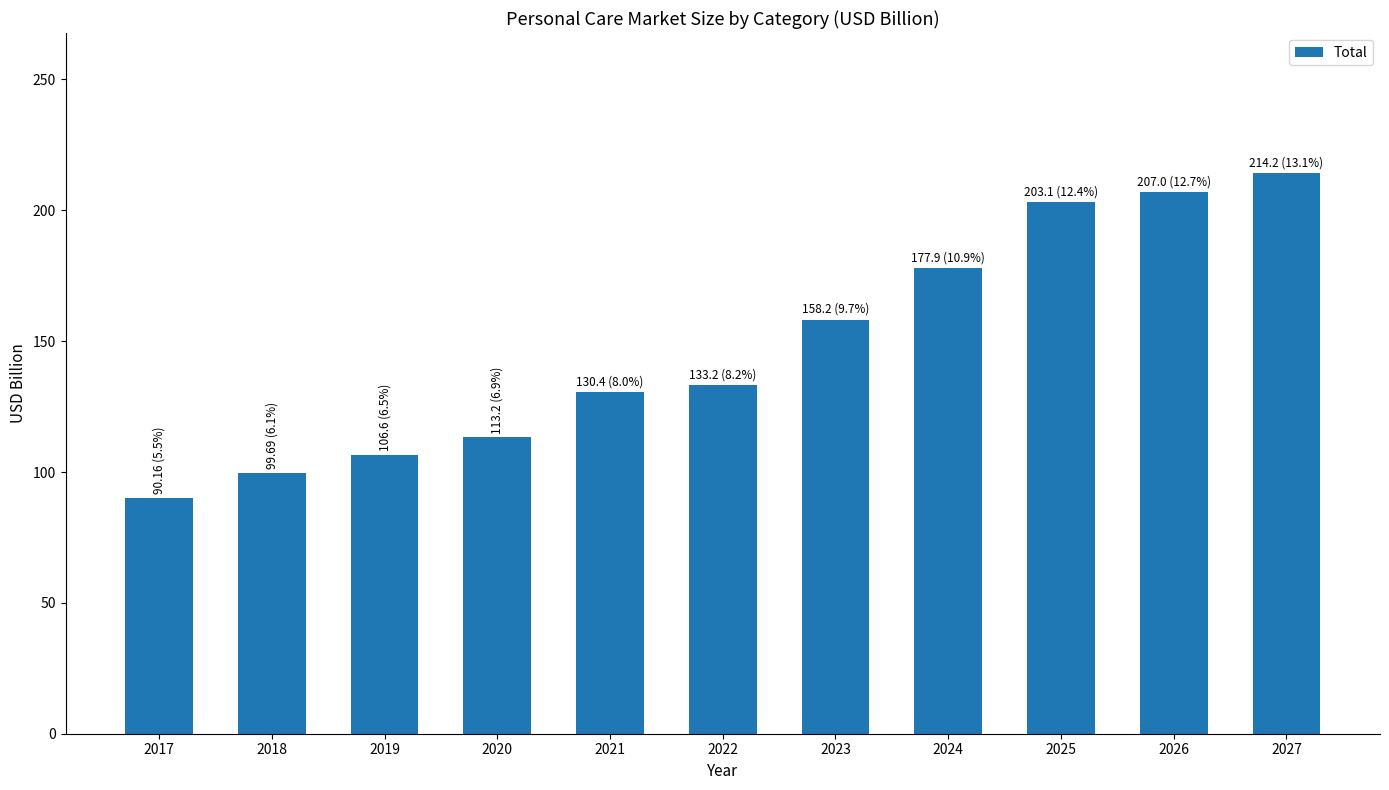

How many categories are shown in the chart?

11